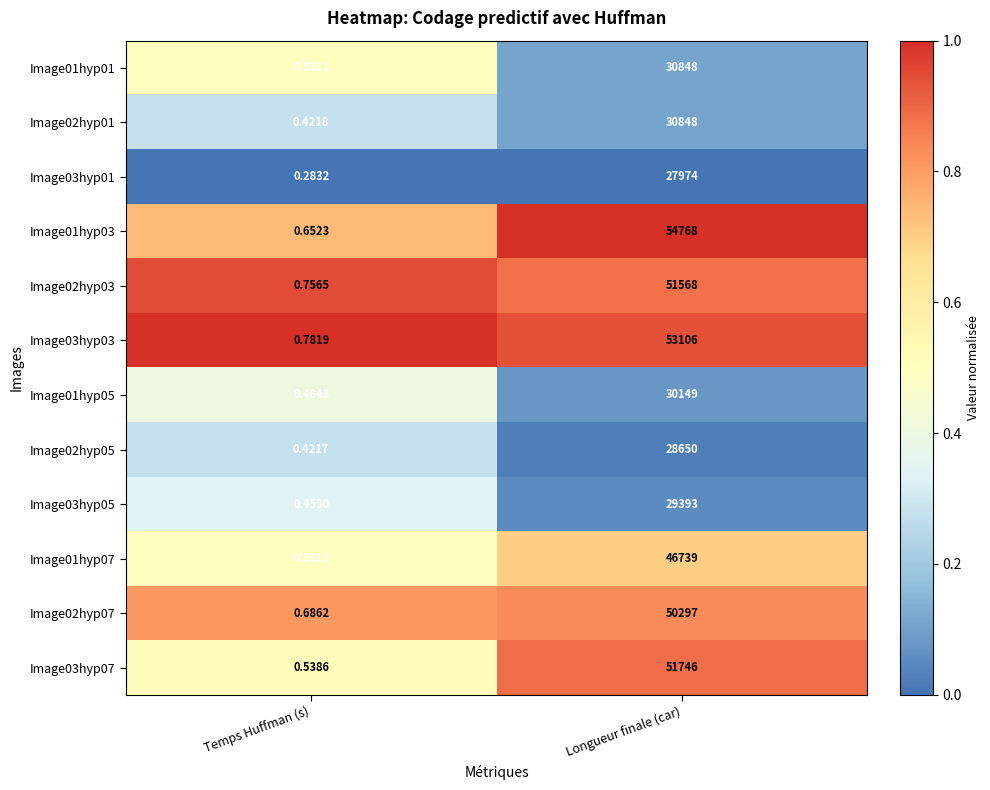

At which label does Image01hyp03 reach its peak?

Longueur finale (car)